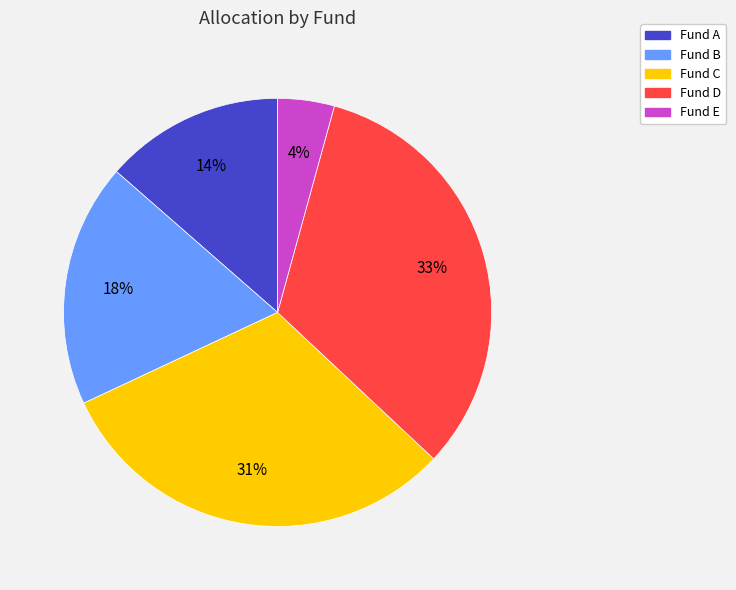

To the nearest percent, what is the combined percentage of Fund B and Fund C?

49%